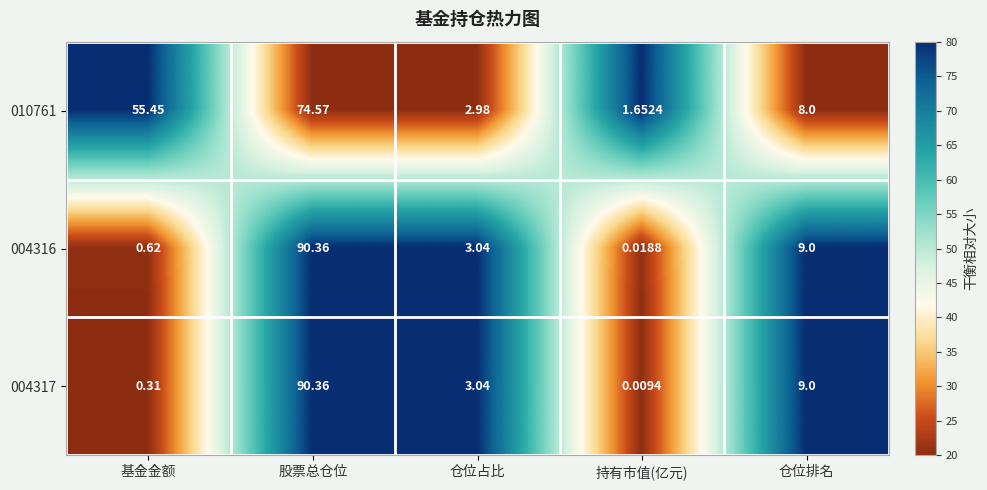

Which series has the widest spread of values?

004317